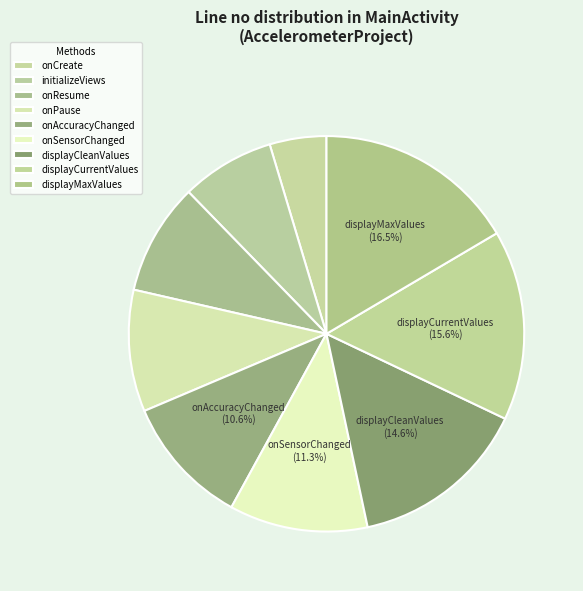

Rank the categories by value from lowest to highest.

onCreate, initializeViews, onResume, onPause, onAccuracyChanged, onSensorChanged, displayCleanValues, displayCurrentValues, displayMaxValues